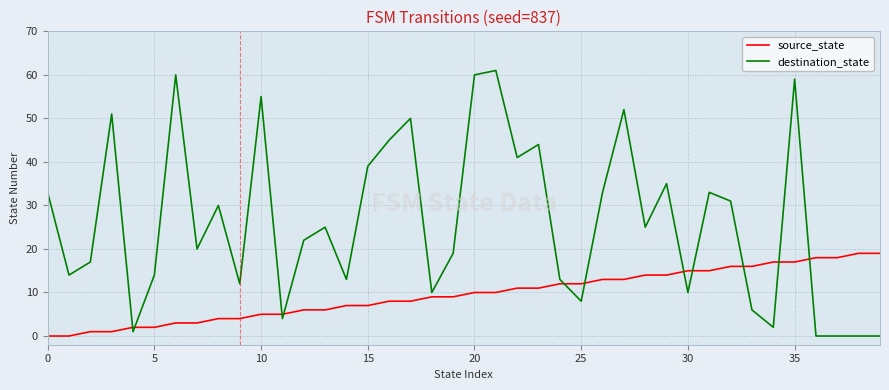

True or false: destination_state and source_state intersect in this chart.

True